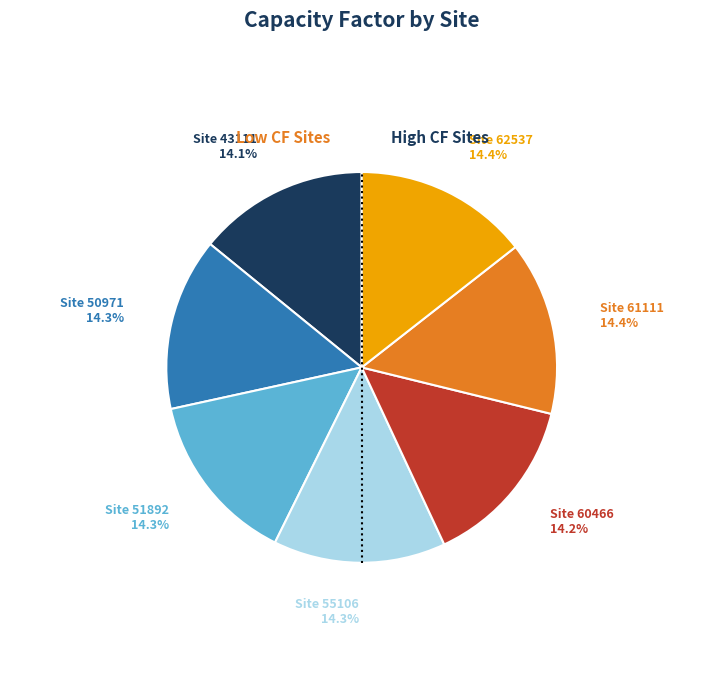

Does any single category account for the majority?

No